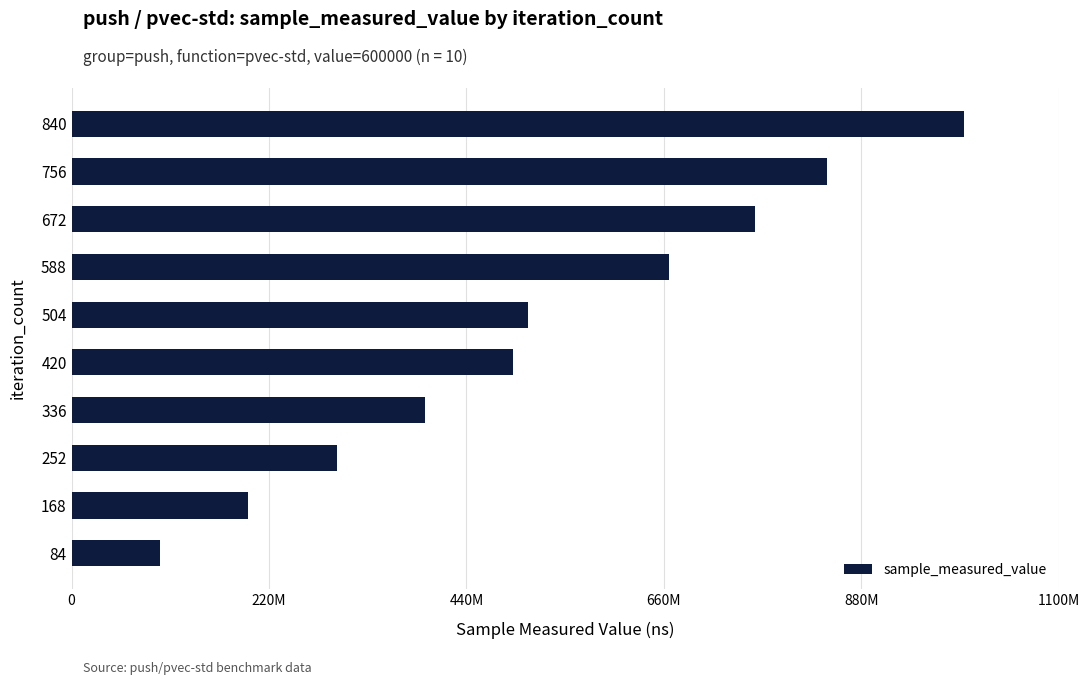

Does the chart contain any negative values?

No